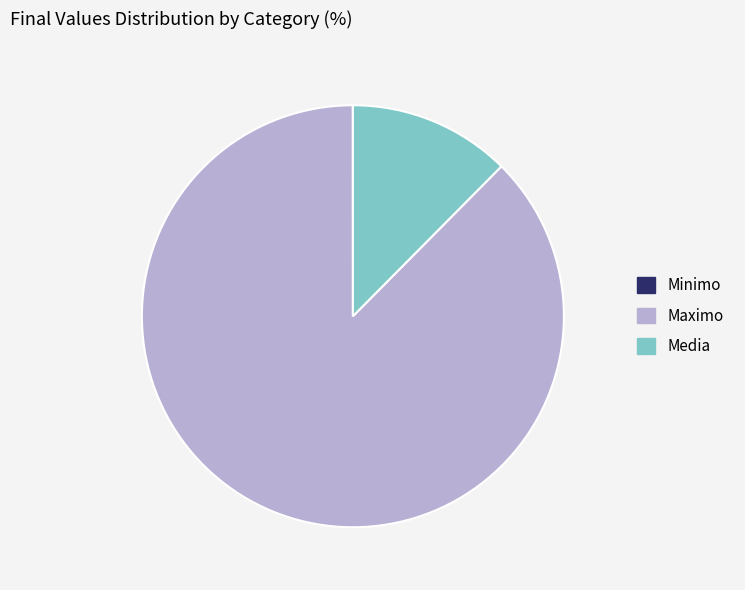

Which category accounts for the majority?

Maximo